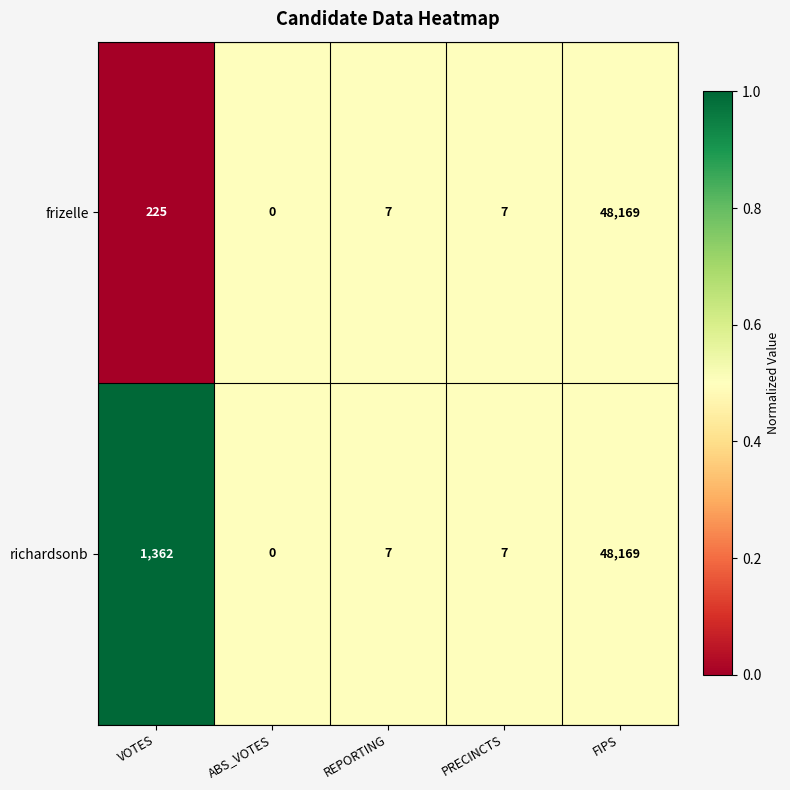

Which label corresponds to the largest value in the chart?

FIPS